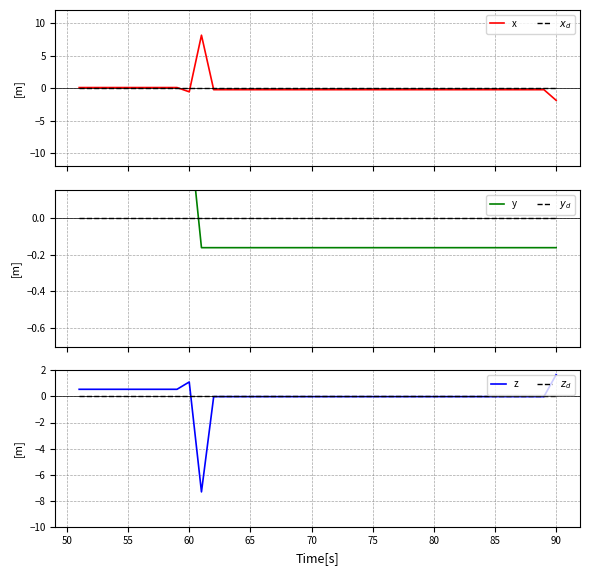

What is the maximum value for x?

8.1